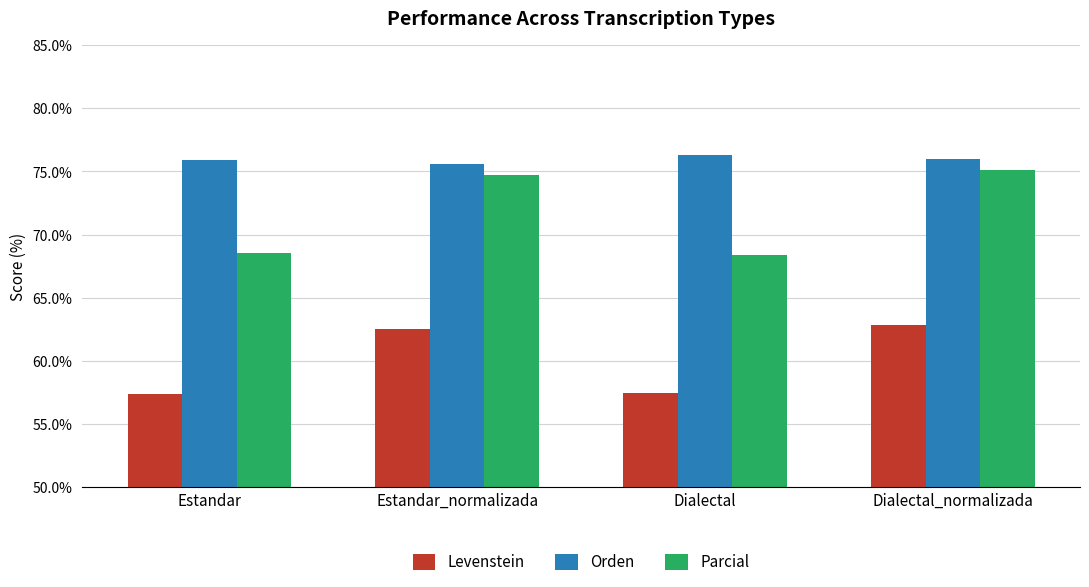

Between Estandar_normalizada and Dialectal_normalizada, which series saw the biggest shift?

Parcial